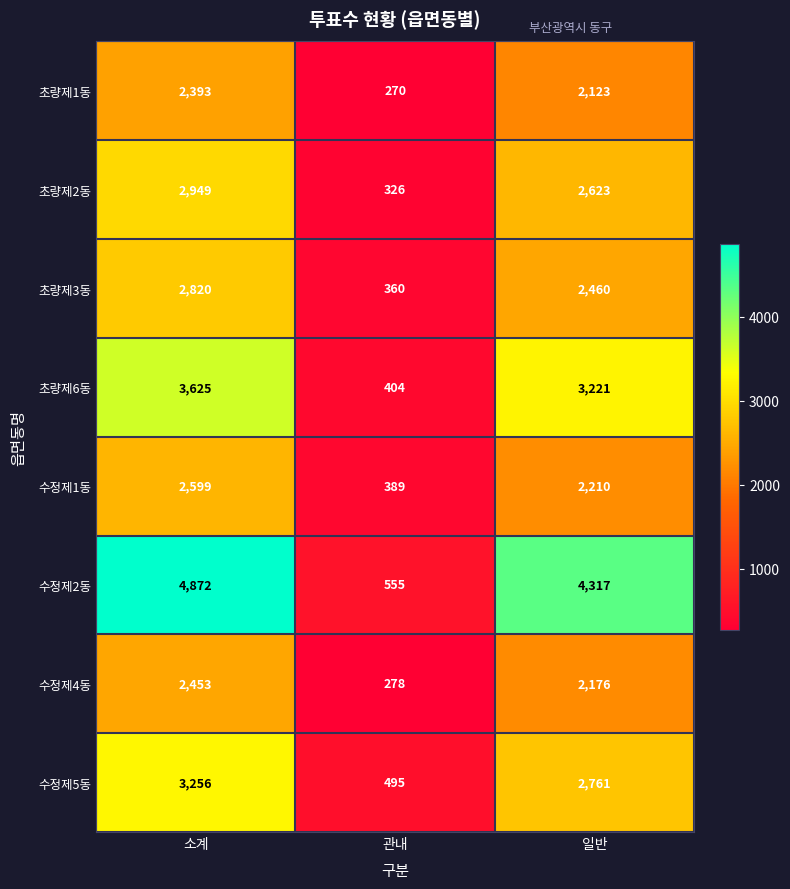

True or false: 초량제6동 has a value of 3221 at 일반.

True